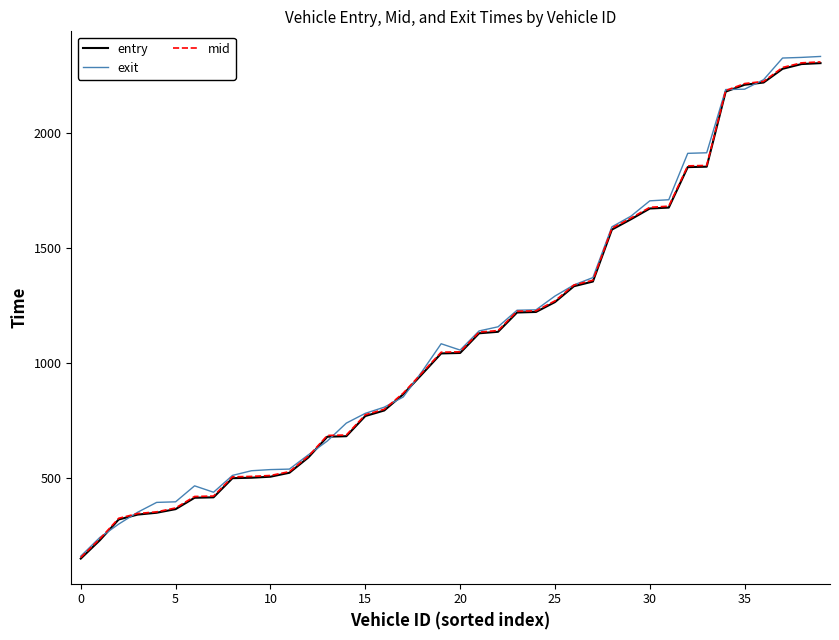

What is the greatest value displayed?

2332.0